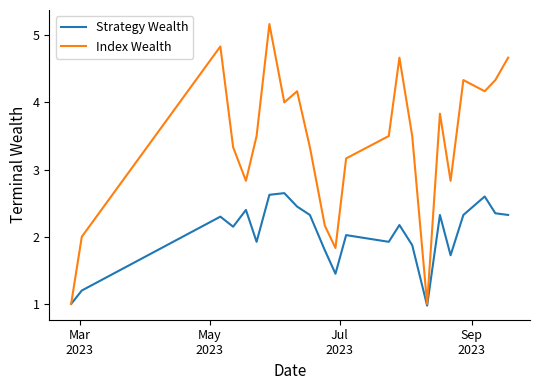

How many categories are shown in the chart?

23